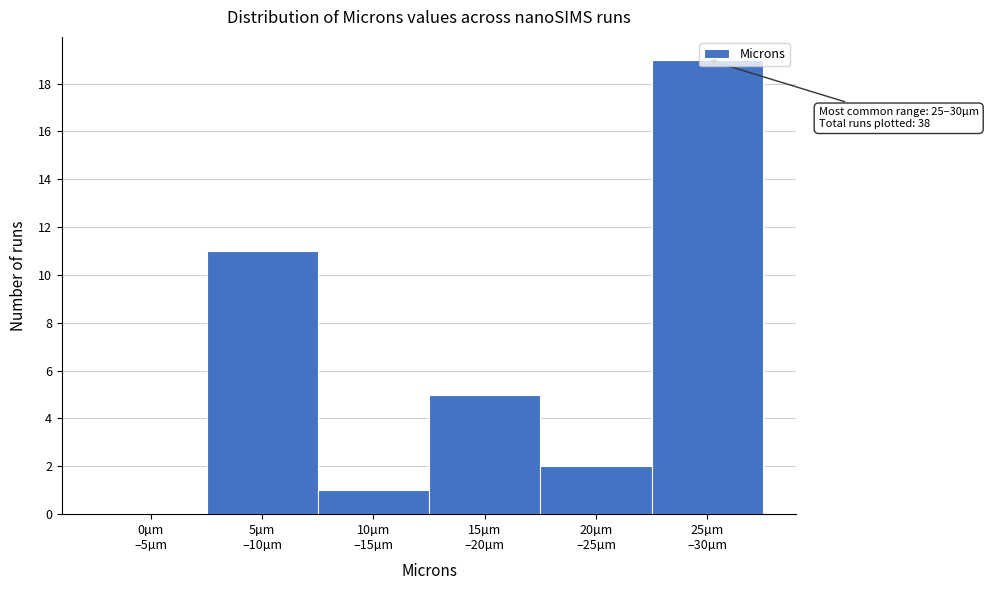

What is the sum of all values?

38